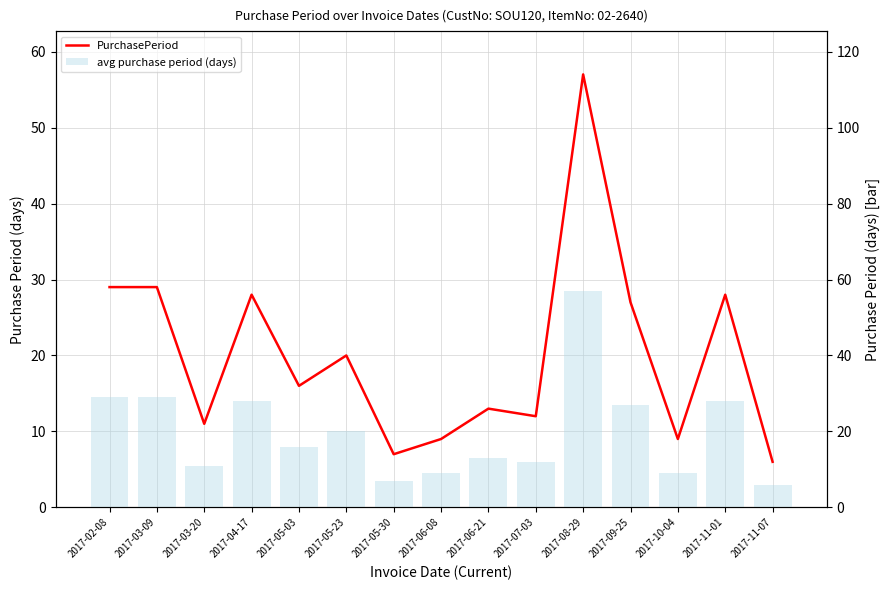

Which series has the widest spread of values?

PurchasePeriod